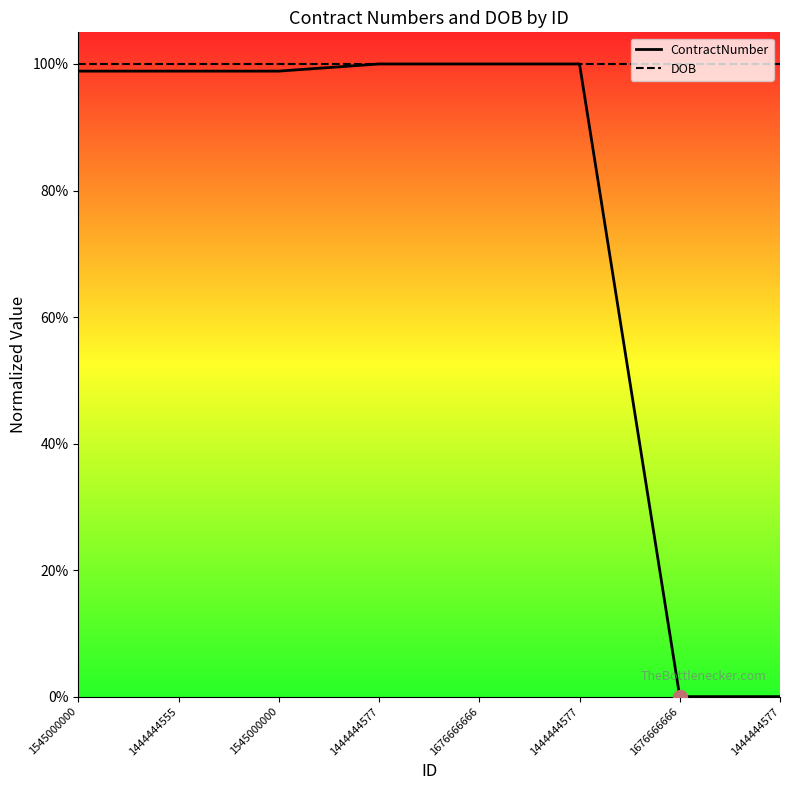

At how many categories does at least one series exceed 0?

8